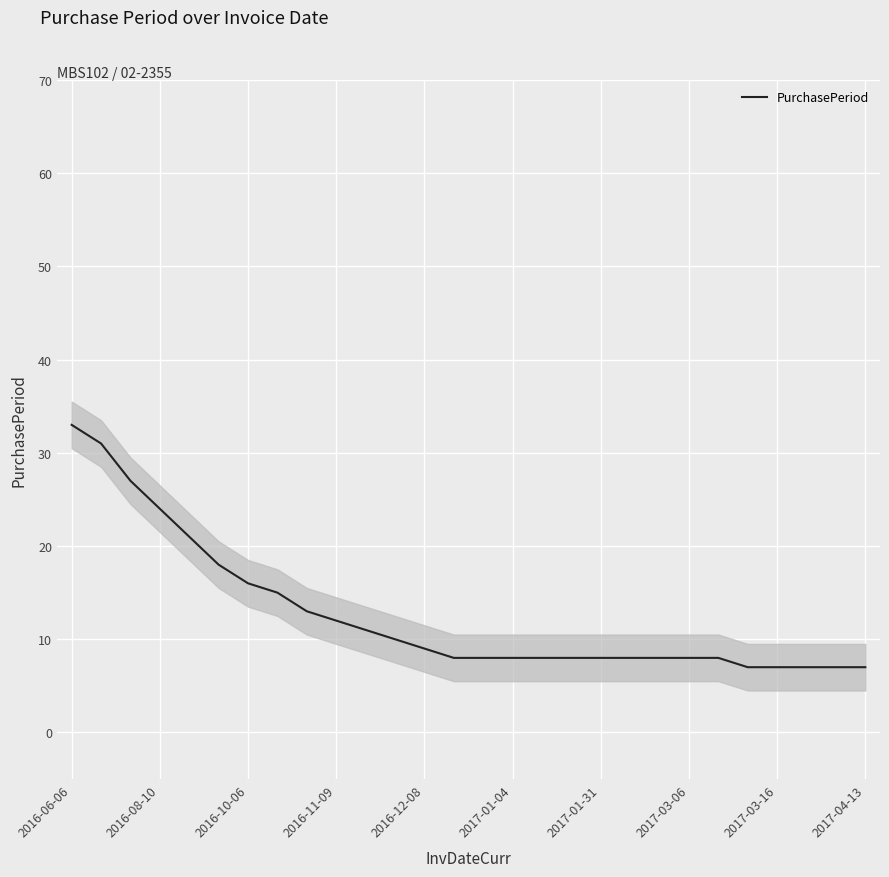

The value of PurchasePeriod at 2017-03-16 is 7. True or false?

True